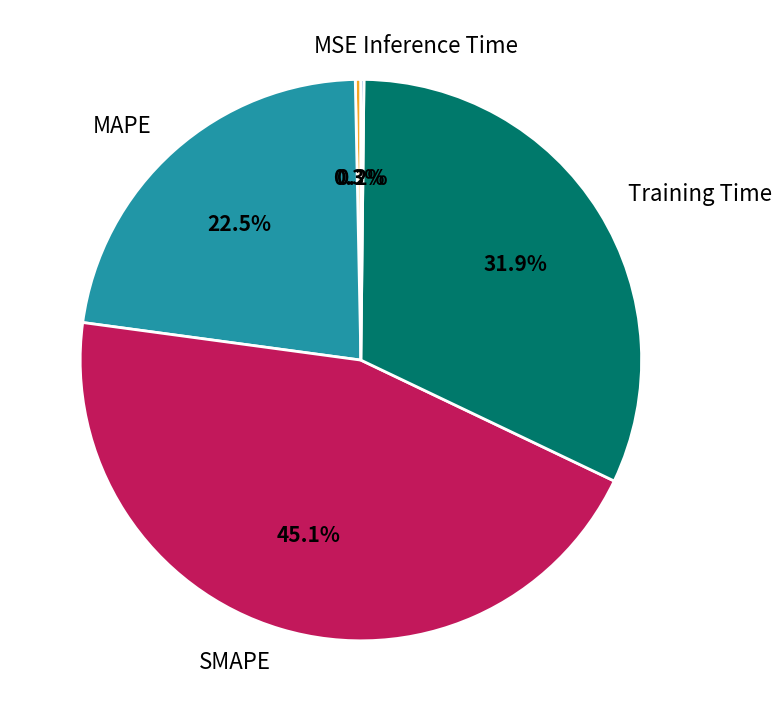

To the nearest percent, what is the average slice percentage?

20%